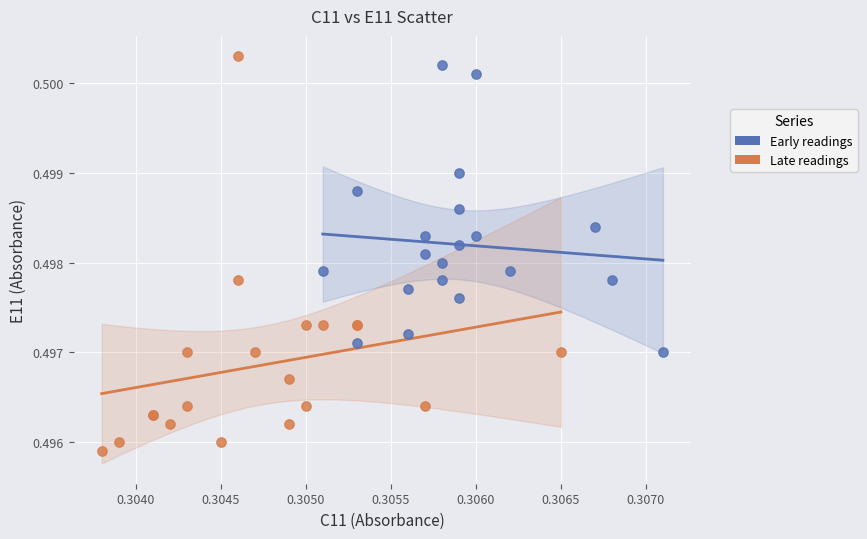

Which series has the widest spread of Y values?

Late readings